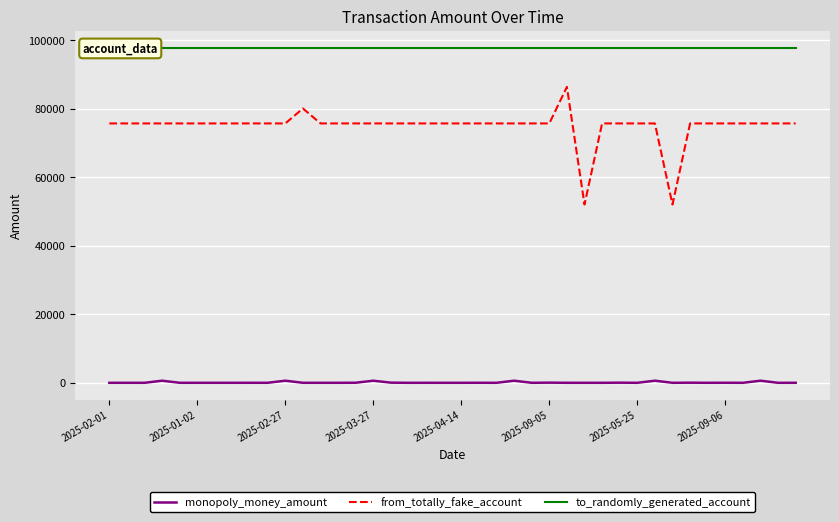

True or false: from_totally_fake_account and monopoly_money_amount intersect in this chart.

False